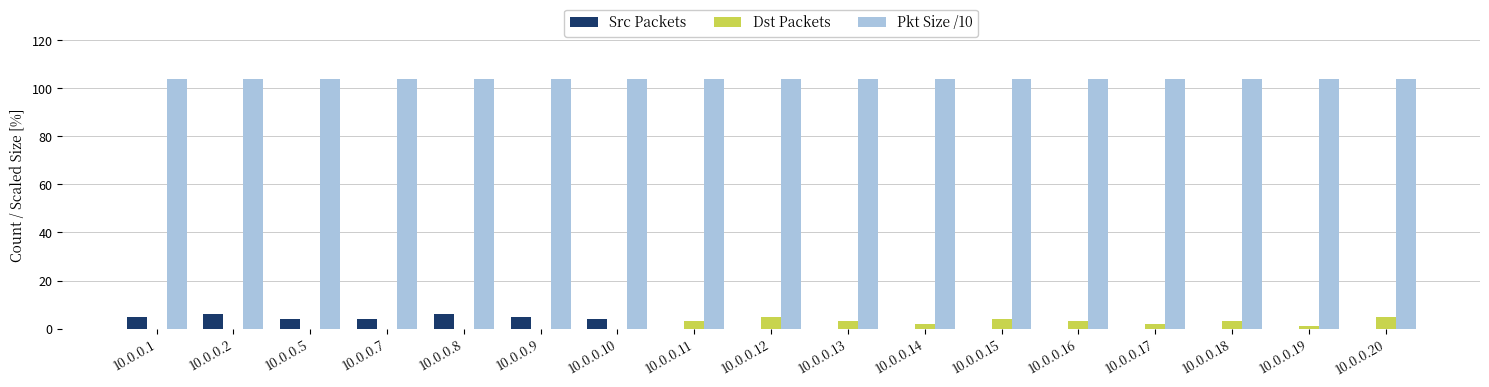

What is the highest value of the Dst Packets series?

5